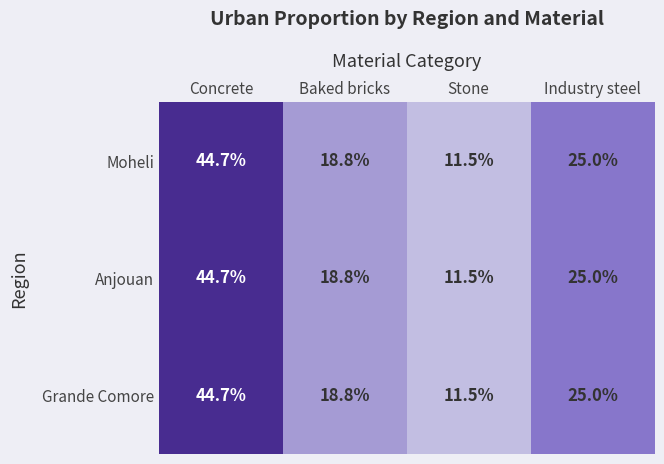

What is the difference between the Anjouan values at Concrete and Stone?

33.2